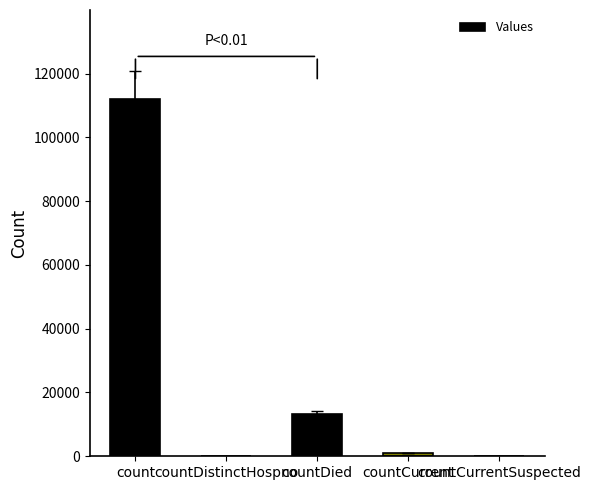

Reading left to right, extract all data points from this chart.

count=111932	countDistinctHospno=0	countDied=13113	countCurrent=976	countCurrentSuspected=0